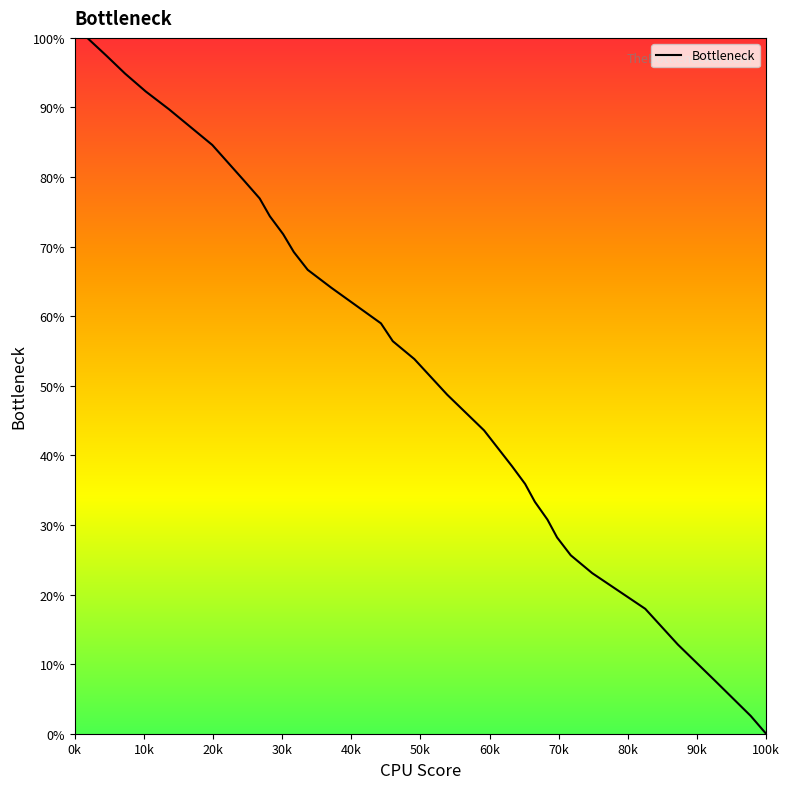

What is the greatest value displayed?

100.0